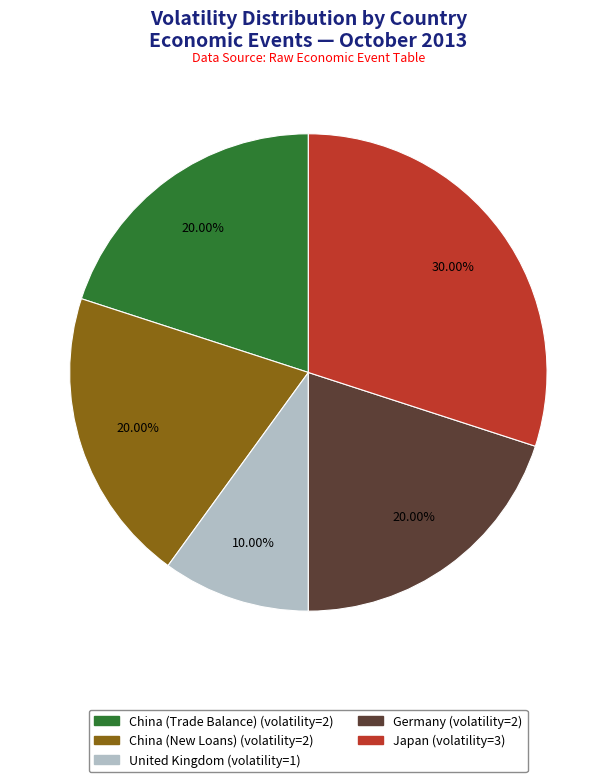

Is there any slice that represents more than half of the pie?

No